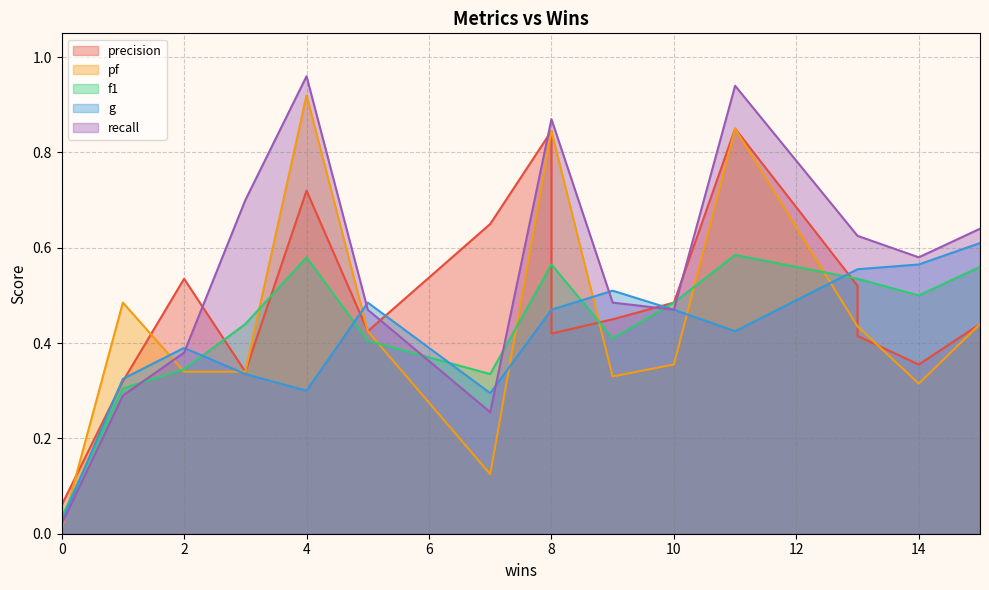

What is the sum of the f1 values at 15 and 3?

1.0